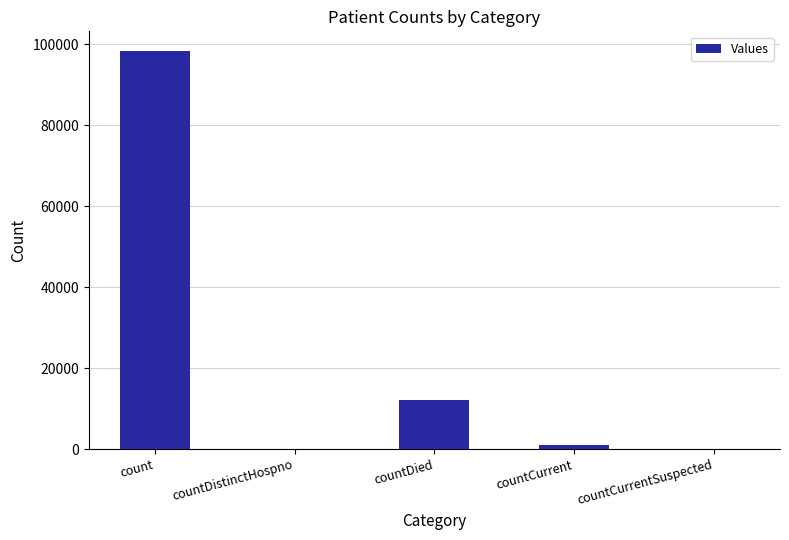

What is the average value?

22260